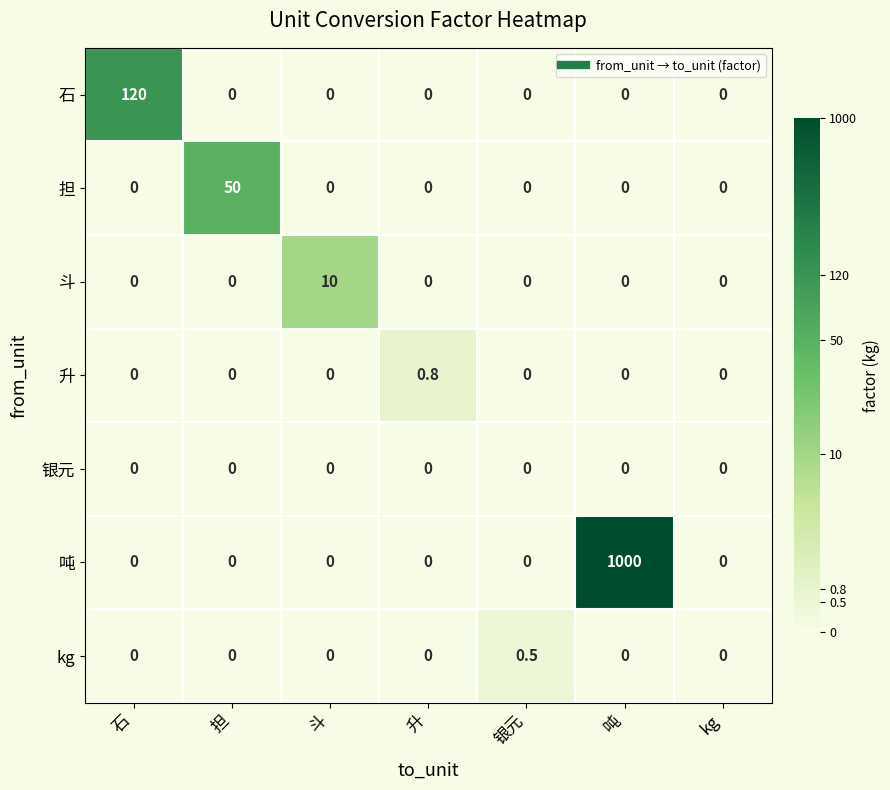

List the series in order of their peak value, highest first.

吨, 石, 担, 斗, 升, kg, 银元